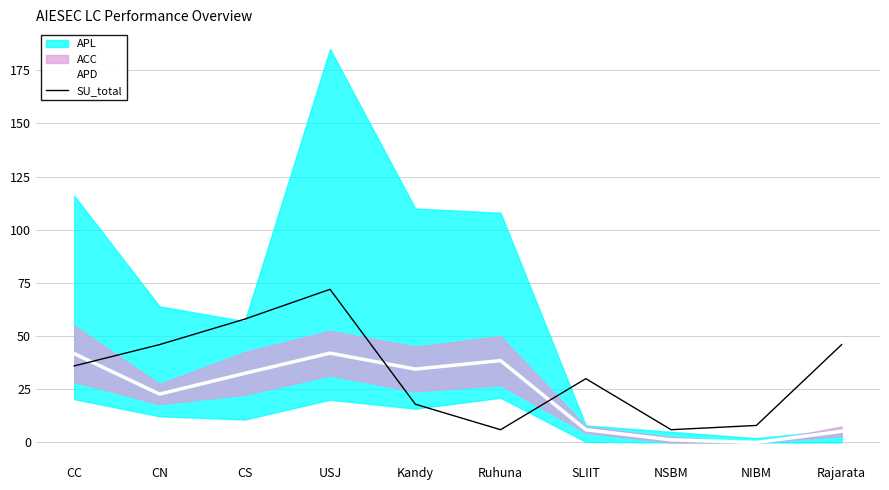

Where is the first local maximum for APD?

USJ